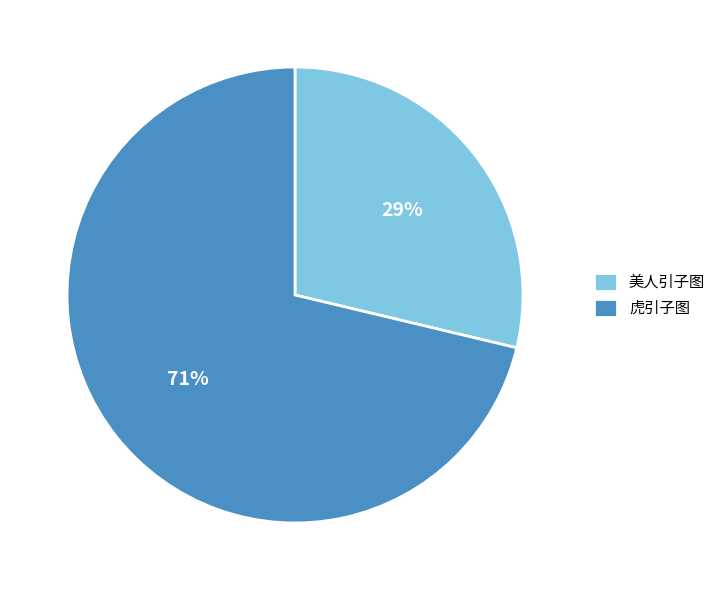

To the nearest percent, what portion does 美人引子图 represent?

29%